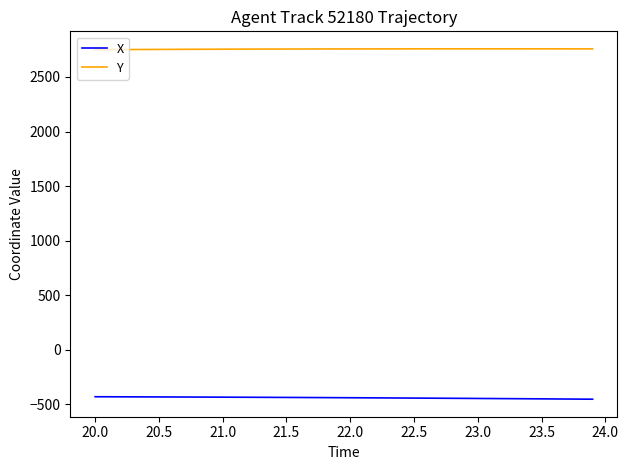

What are all the series names shown in the legend?

X, Y